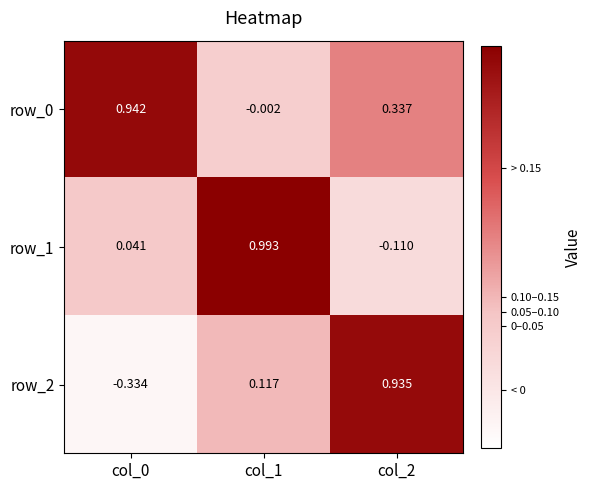

Is the value of row_0 at col_0 greater than the value of row_1 at col_2?

Yes